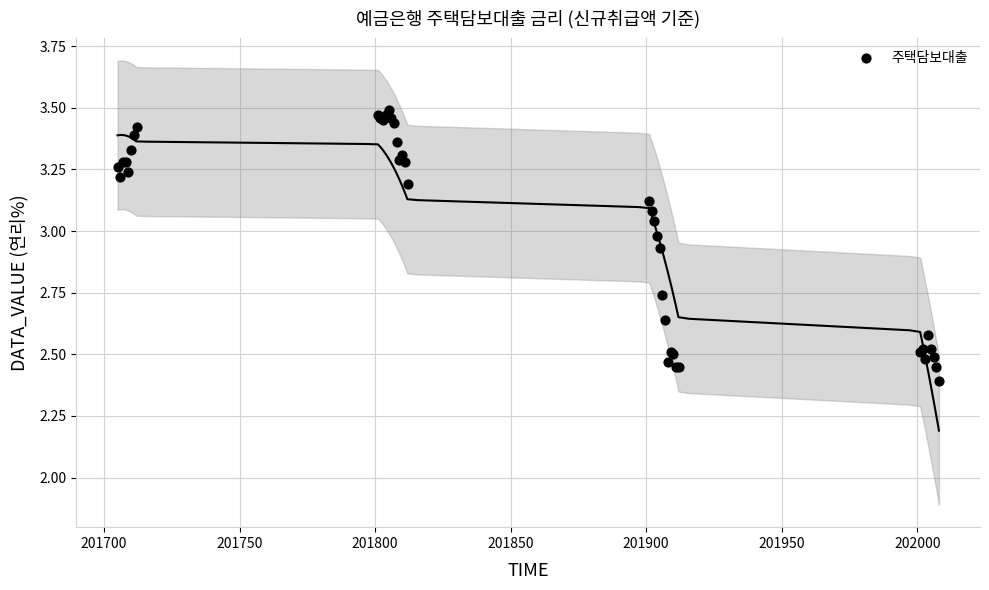

What Y value in the scatter plot is closest to 2?

2.4